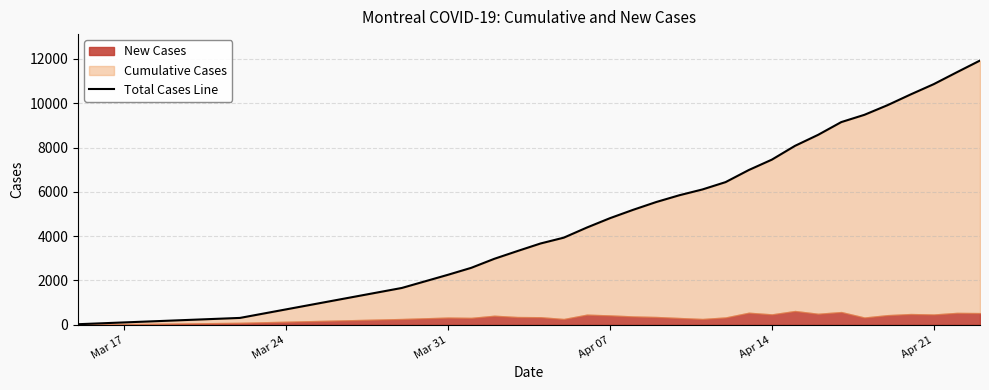

True or false: the data has more than 2 interior local peaks.

False